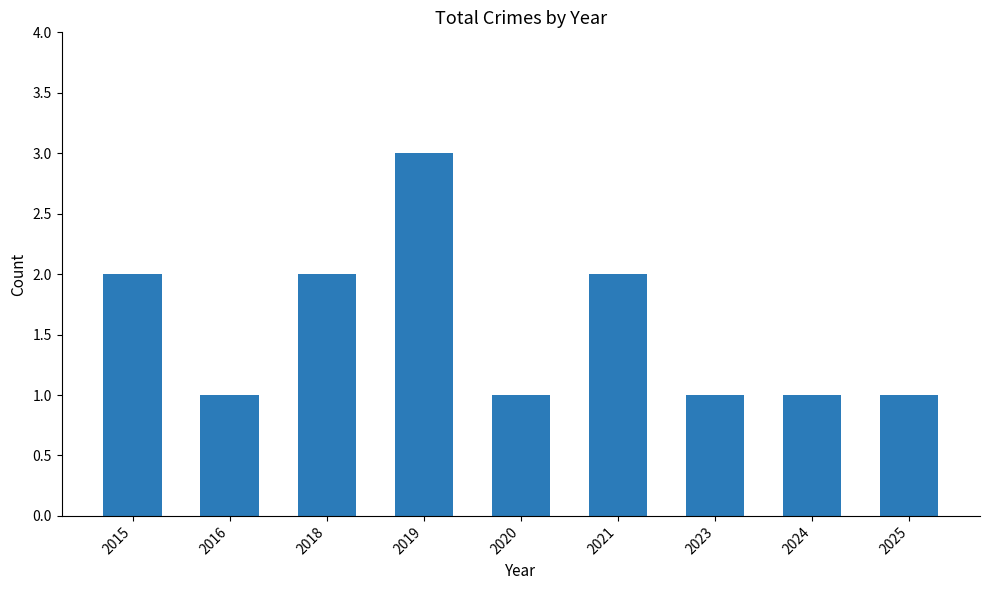

Which label corresponds to the largest value in the chart?

2019